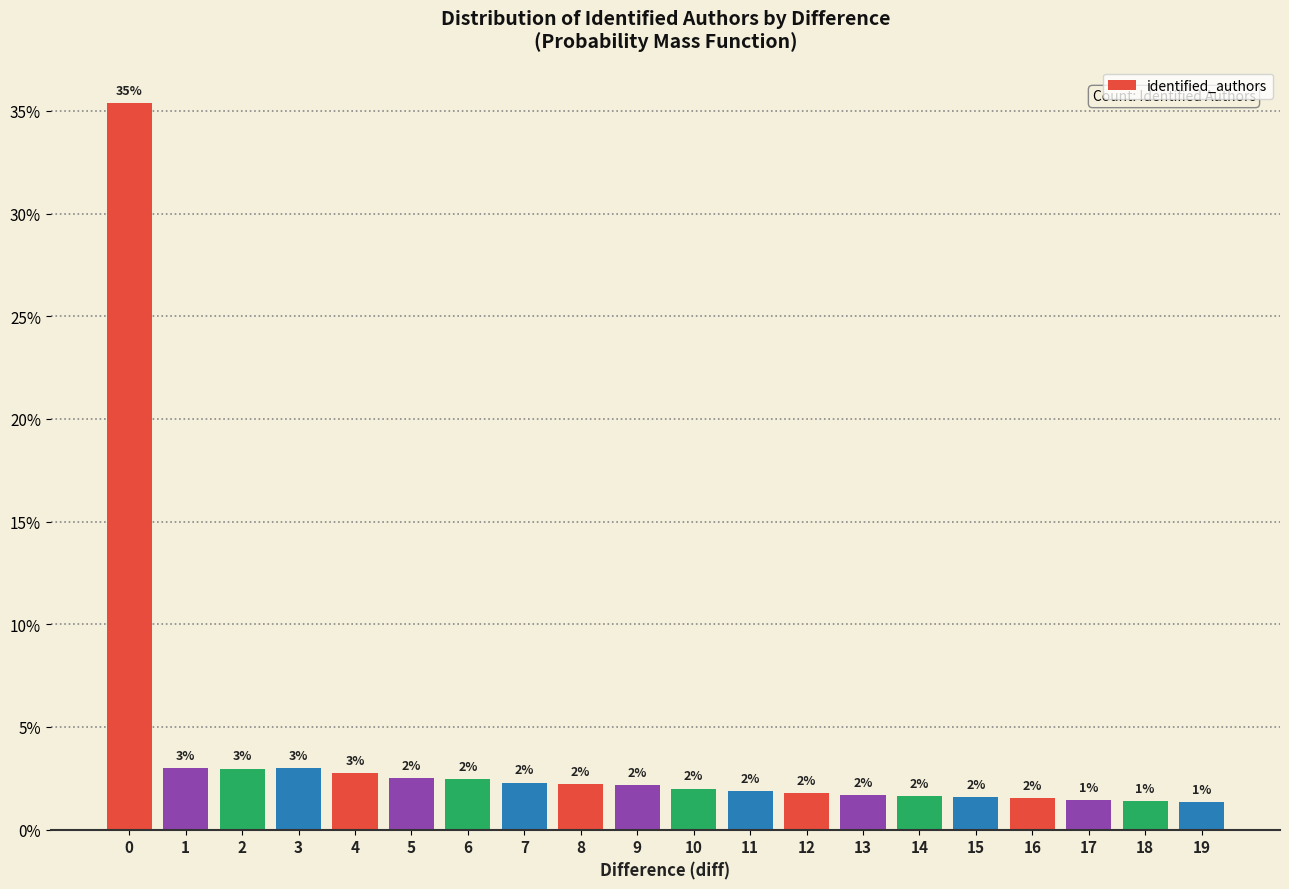

What is the ratio of the value at 8 to the value at 7?

1.0